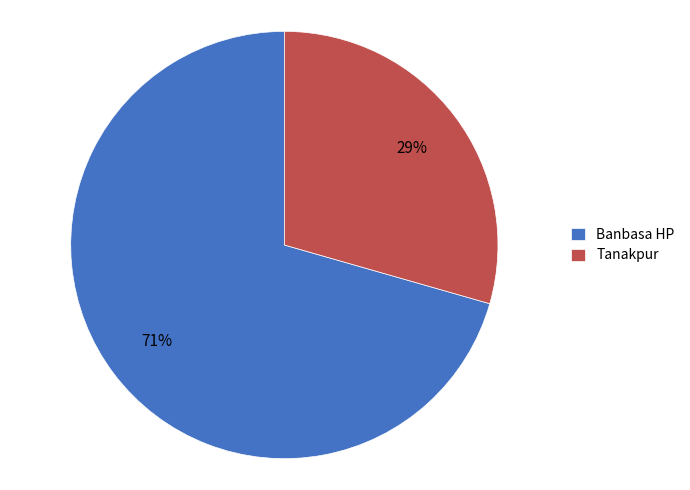

Approximately how many times larger is the value at Banbasa HP compared to Tanakpur?

2.4